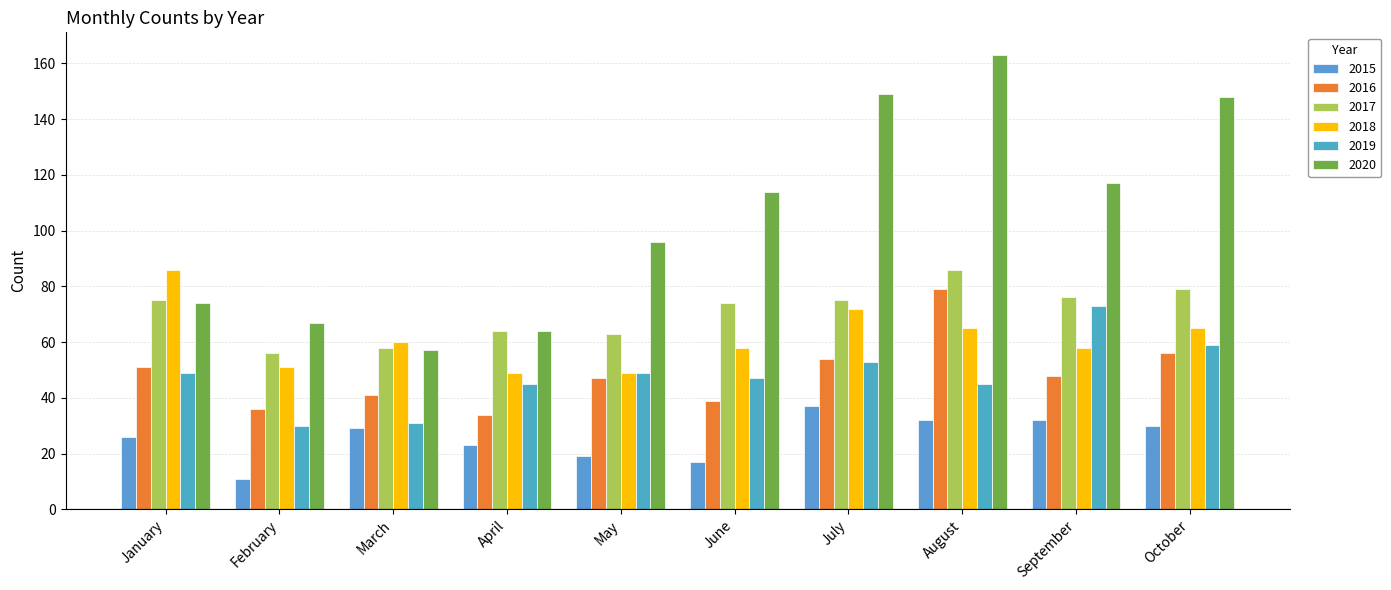

Which series has the largest total across all categories?

2020